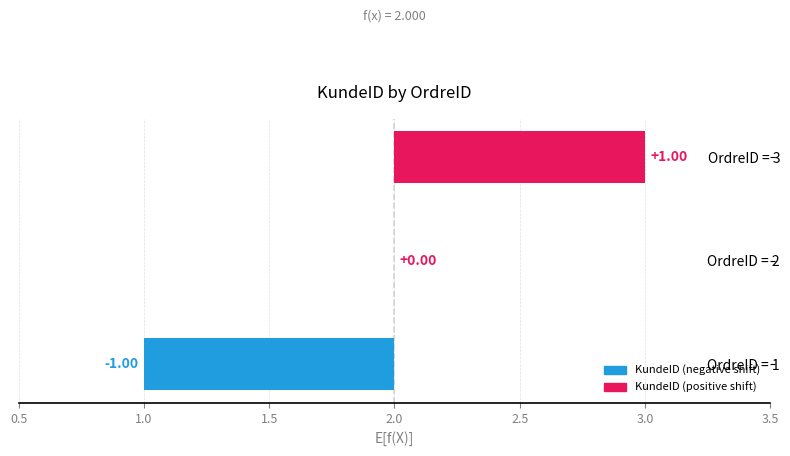

How many bars are there in total?

3